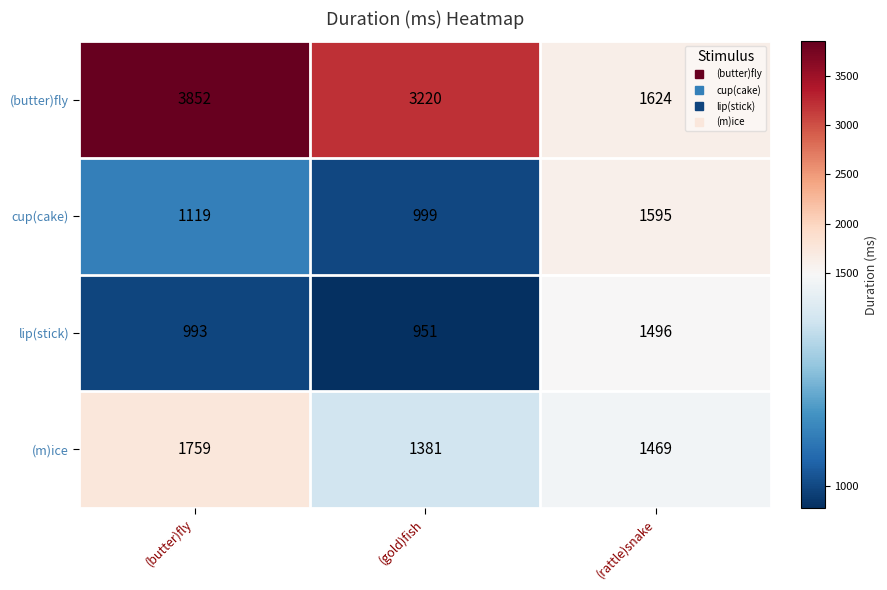

At which category does the chart reach its peak across all series?

(butter)fly